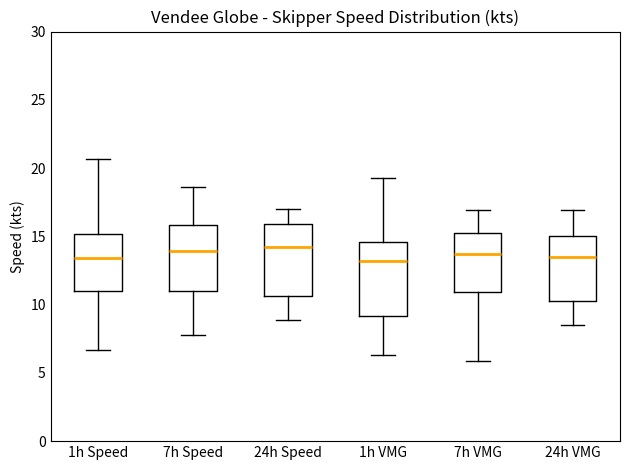

Reading left to right, read every box against the y-axis: the position of its median line, the range the box covers, and the ends of its whiskers. The values are not printed on the chart, so give them approximately, as read against the axis.

1h Speed: median 13.5, box 11.0 to 15.0, whiskers 6.5 to 20.5
7h Speed: median 14.0, box 11.0 to 16.0, whiskers 8.0 to 18.5
24h Speed: median 14.0, box 10.5 to 16.0, whiskers 9.0 to 17.0
1h VMG: median 13.0, box 9.0 to 14.5, whiskers 6.5 to 19.5
7h VMG: median 13.5, box 11.0 to 15.5, whiskers 6.0 to 17.0
24h VMG: median 13.5, box 10.5 to 15.0, whiskers 8.5 to 17.0